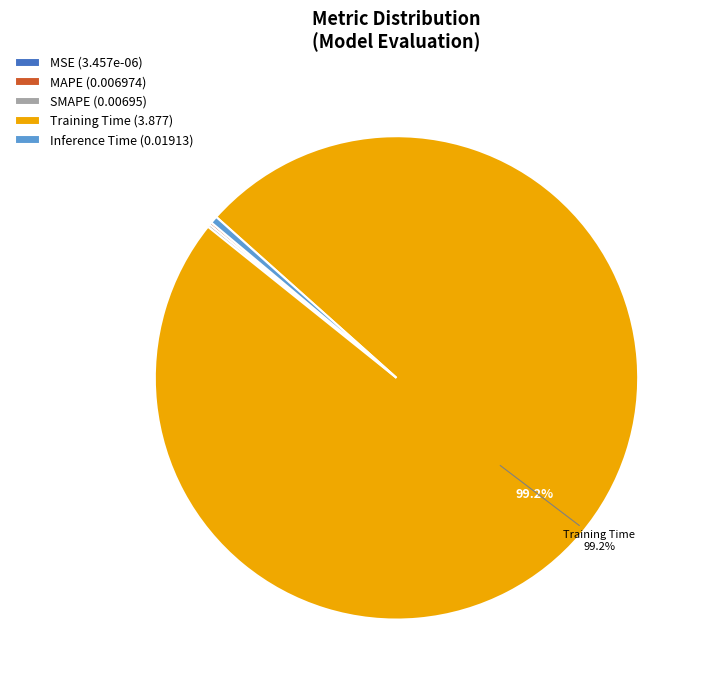

Is there a majority slice in this chart?

Yes